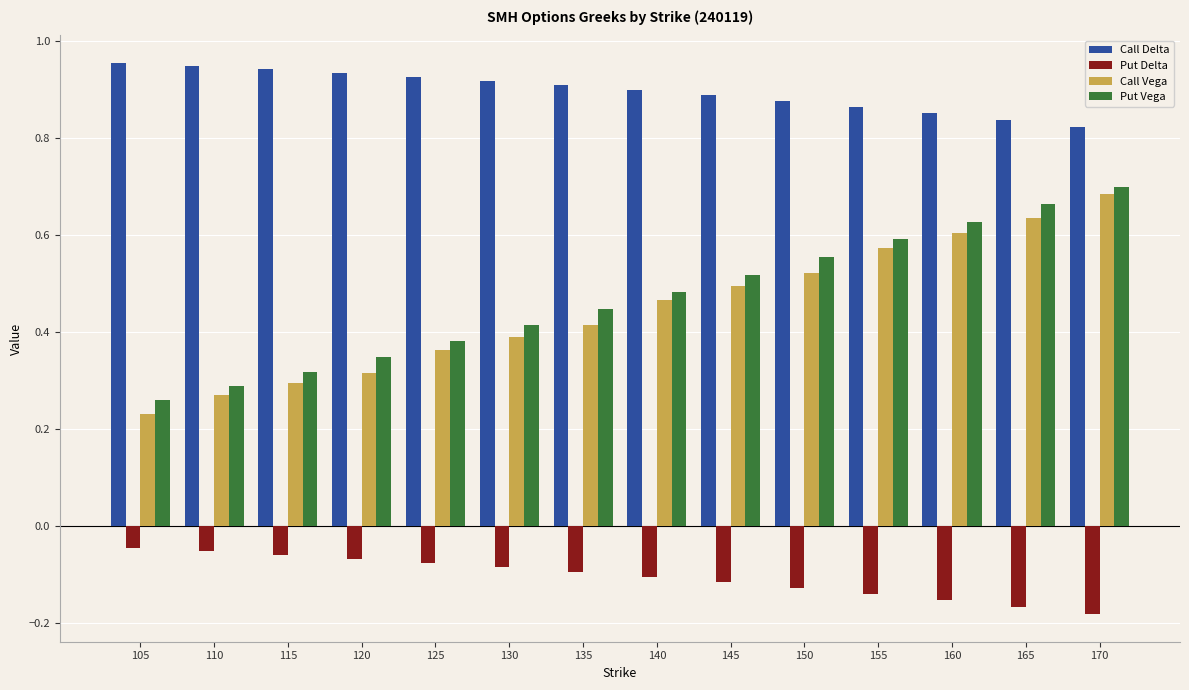

What is the sum of the Call Delta values at 125 and 140?

1.8